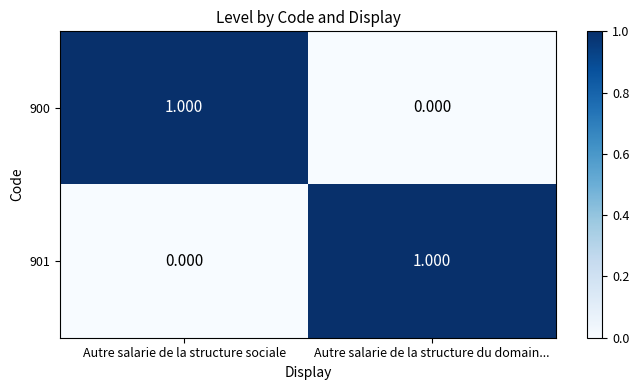

Rank the categories by 901 value from highest to lowest.

Autre salarie de la structure du domain..., Autre salarie de la structure sociale